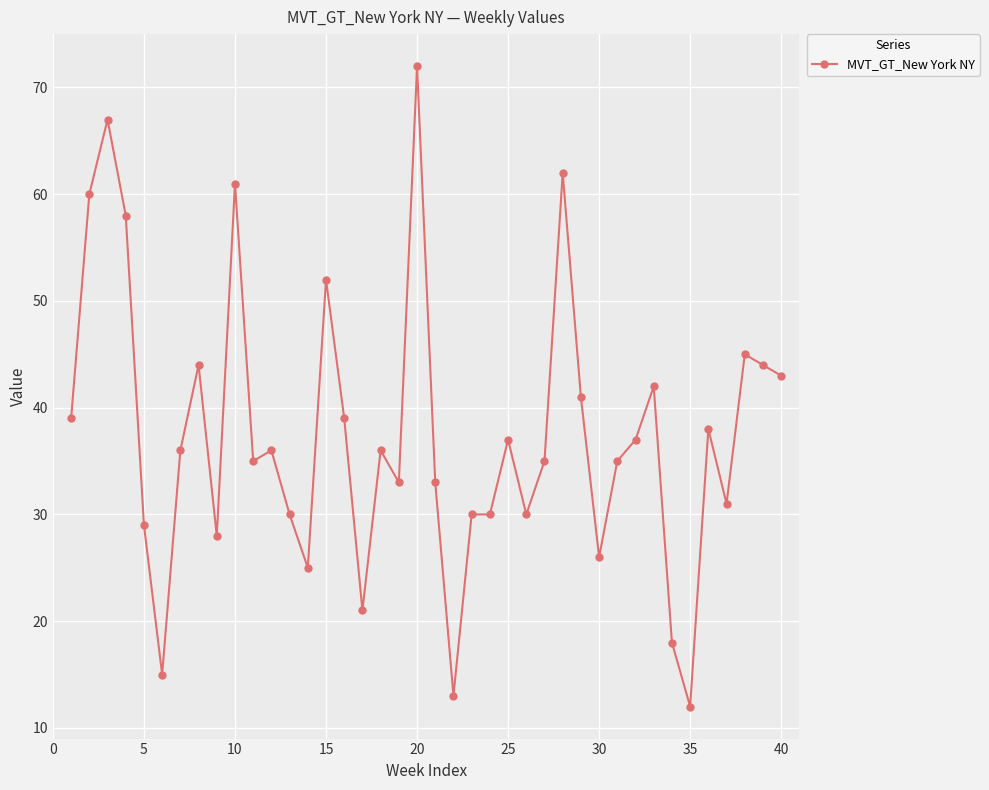

True or false: there are more than 2 points higher than both neighbors.

True